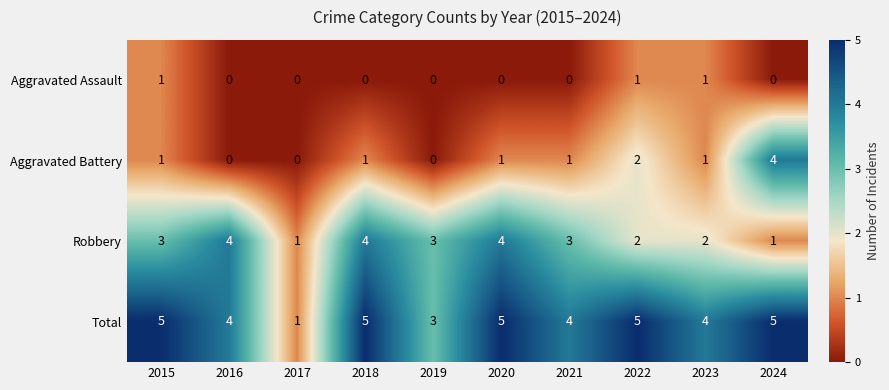

Is the value of Robbery at 2020 greater than the value of Aggravated Assault at 2023?

Yes